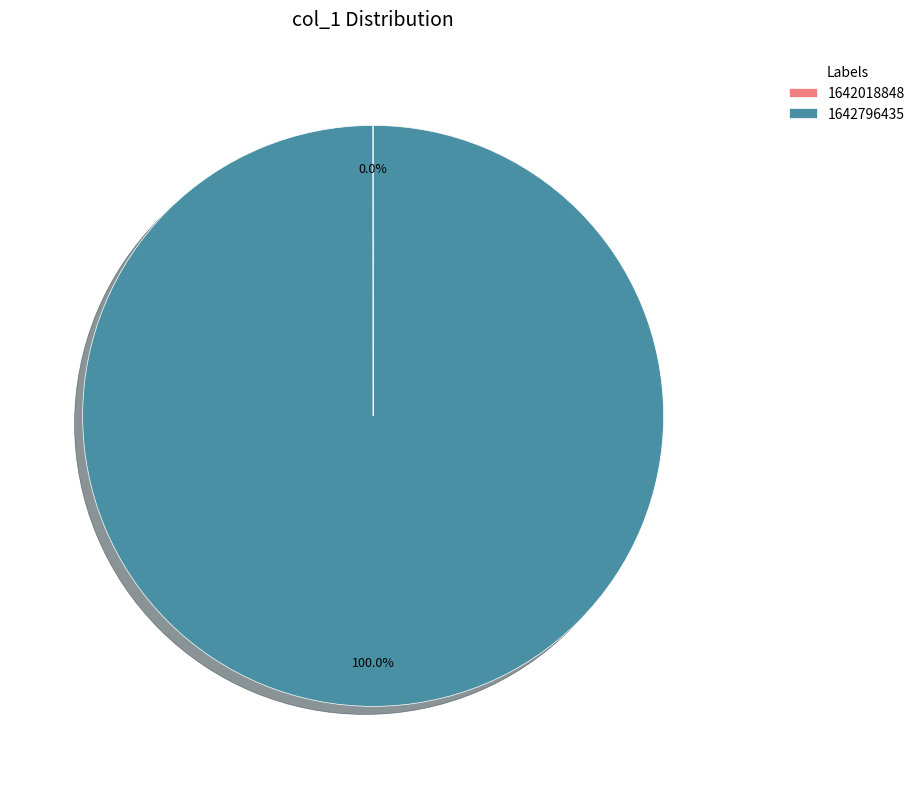

To the nearest percent, what percentage of the pie is 1642796435?

100%